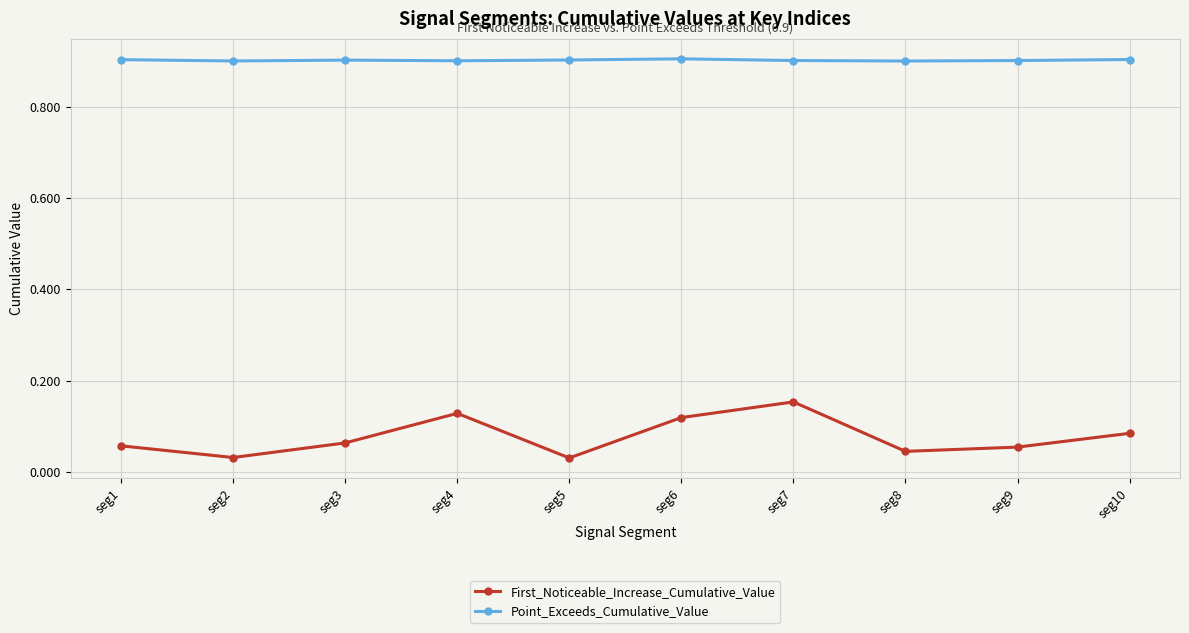

Which series changed the most between seg6 and seg8?

First_Noticeable_Increase_Cumulative_Value